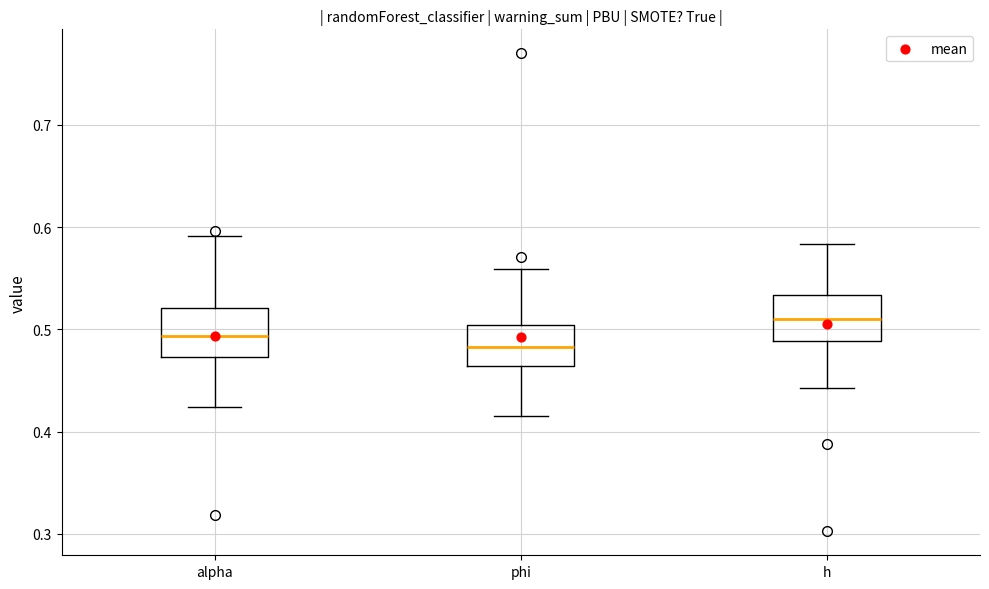

Which box's median line is the highest?

h